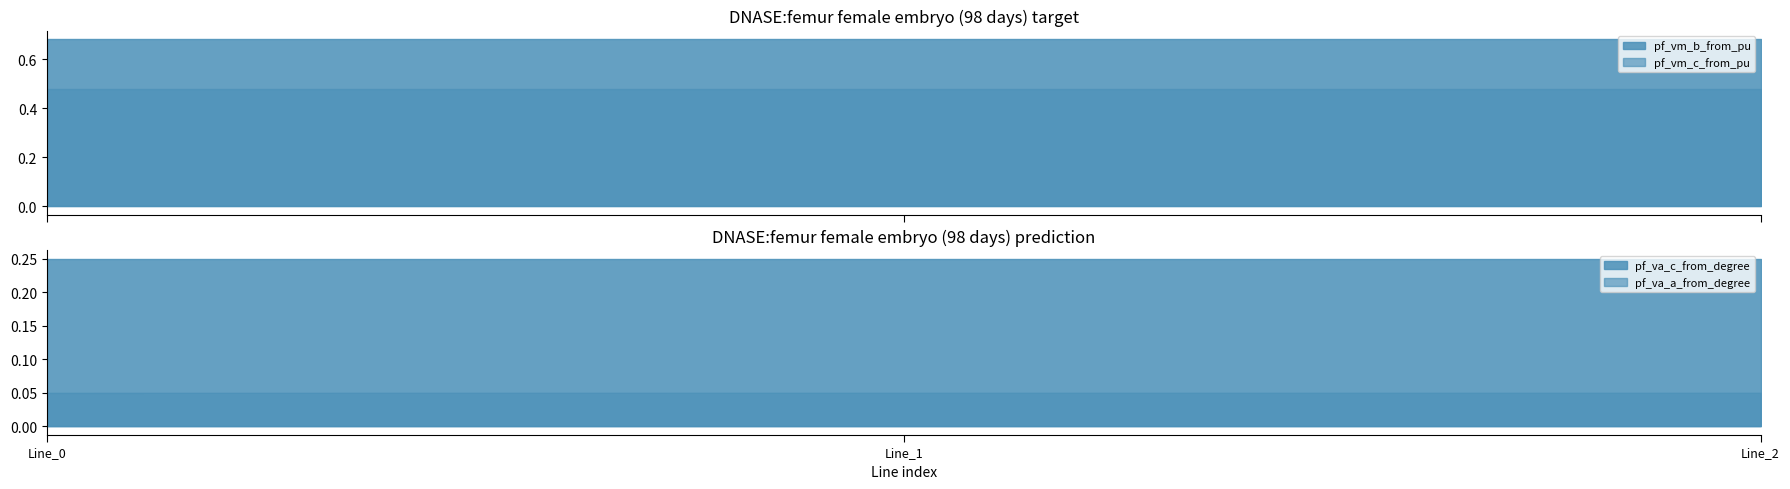

The pf_va_c_from_degree series shows 0.4 at Line_0. True or false?

False